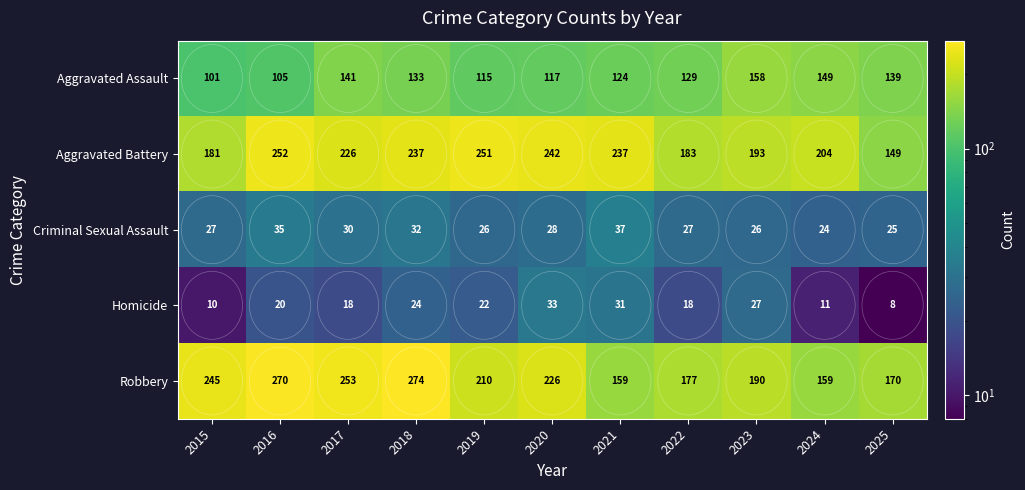

What is the difference between the highest and lowest values at 2018?

250